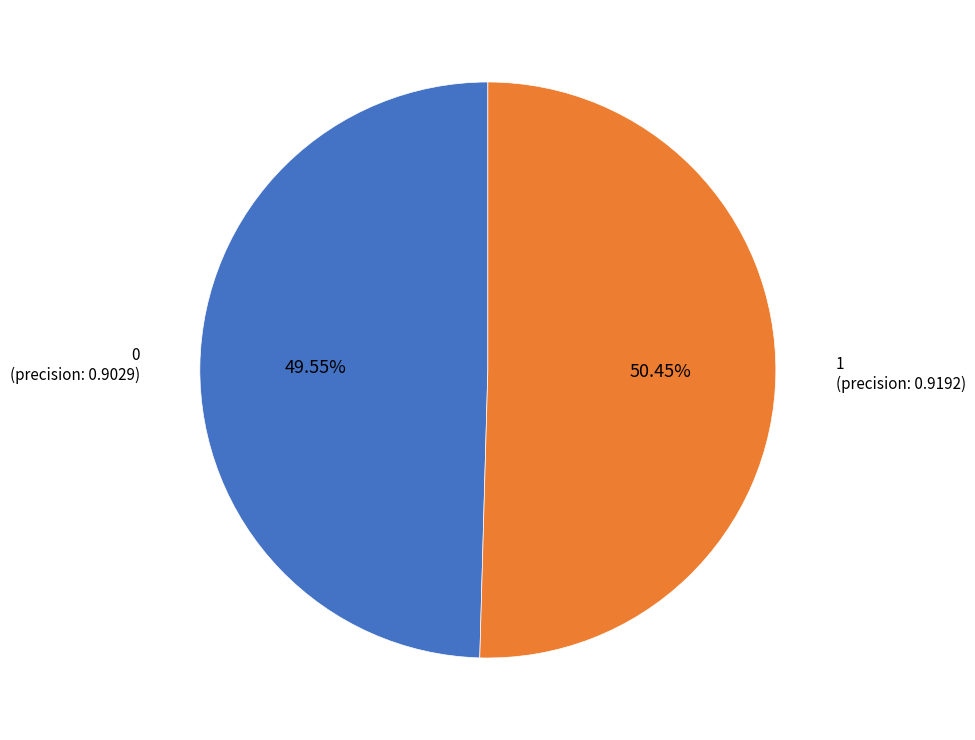

Is there any slice that represents more than half of the pie?

Yes